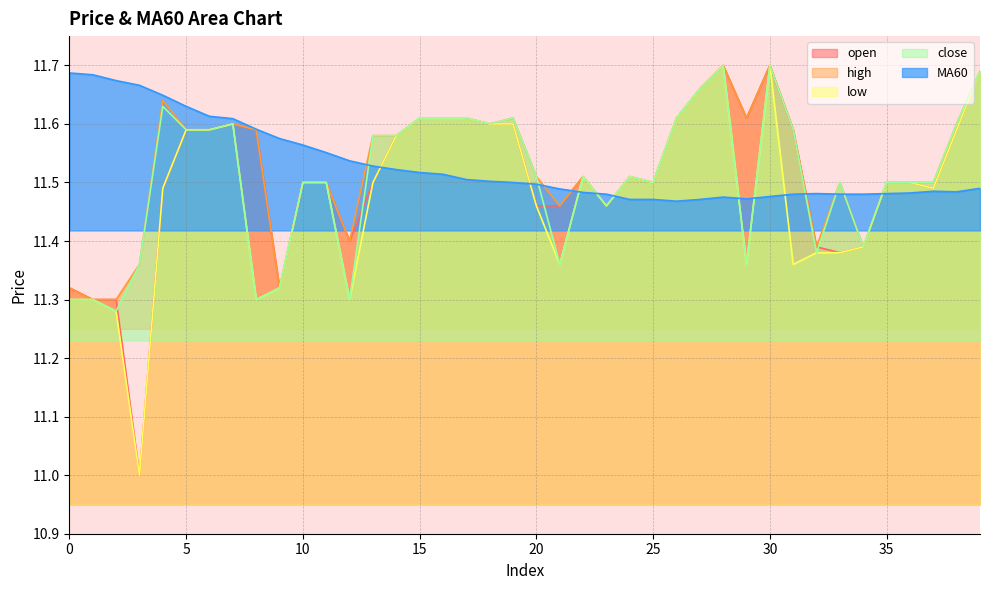

Which series changed the most between 26 and 28?

open